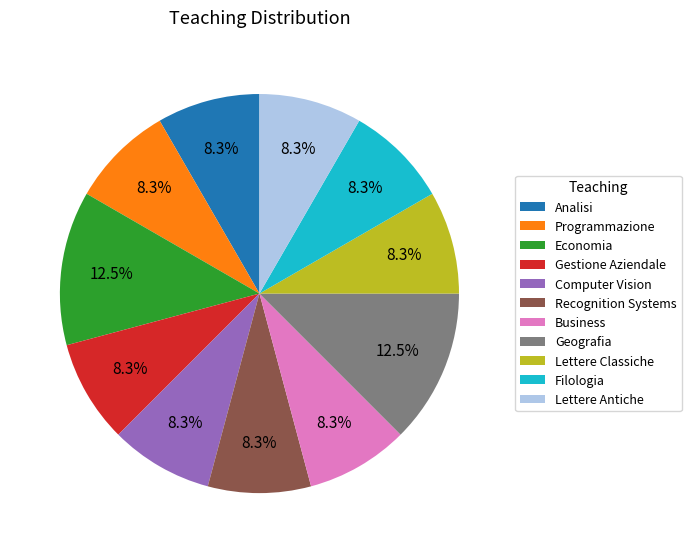

Count the number of slices in the pie.

11